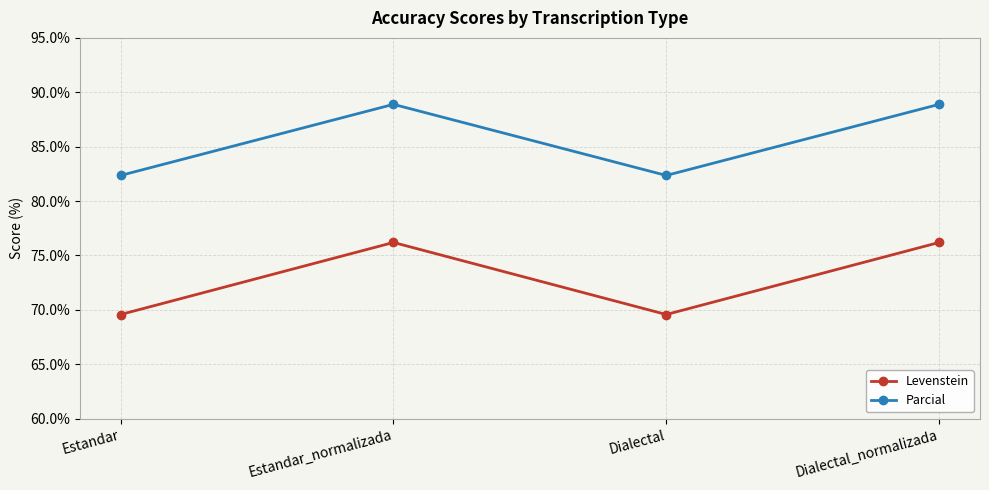

Rank the series by their maximum value, from lowest to highest.

Levenstein, Parcial